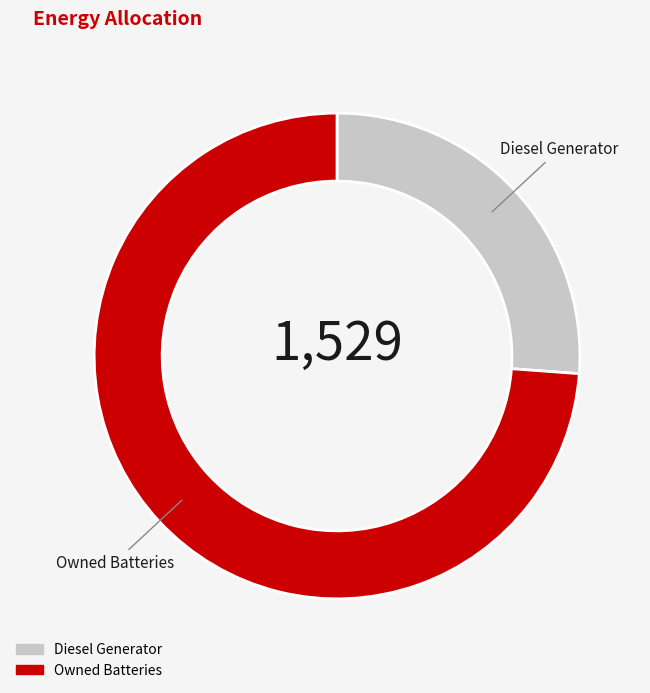

Is Diesel Generator the majority of the pie?

No